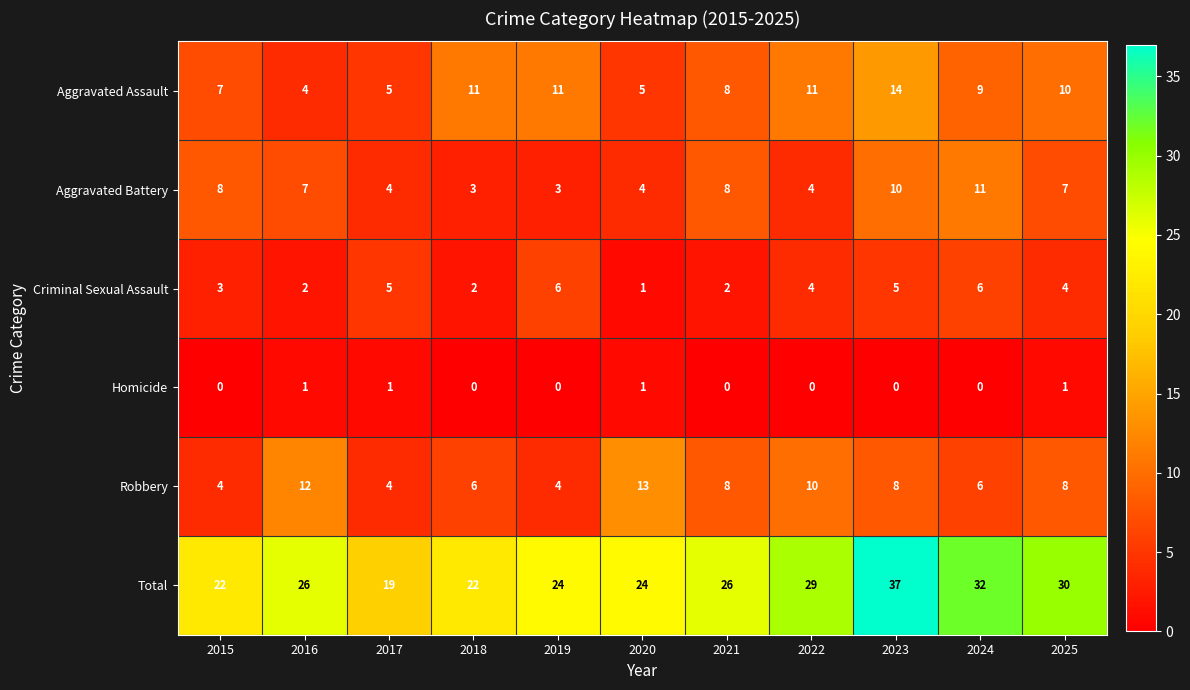

Which label corresponds to the largest value in the chart?

2023